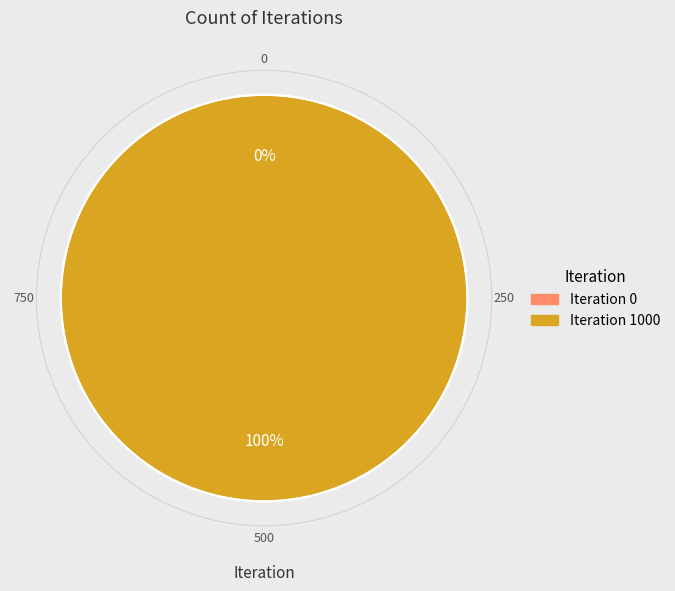

What is the smallest slice in the pie chart?

Iteration 0